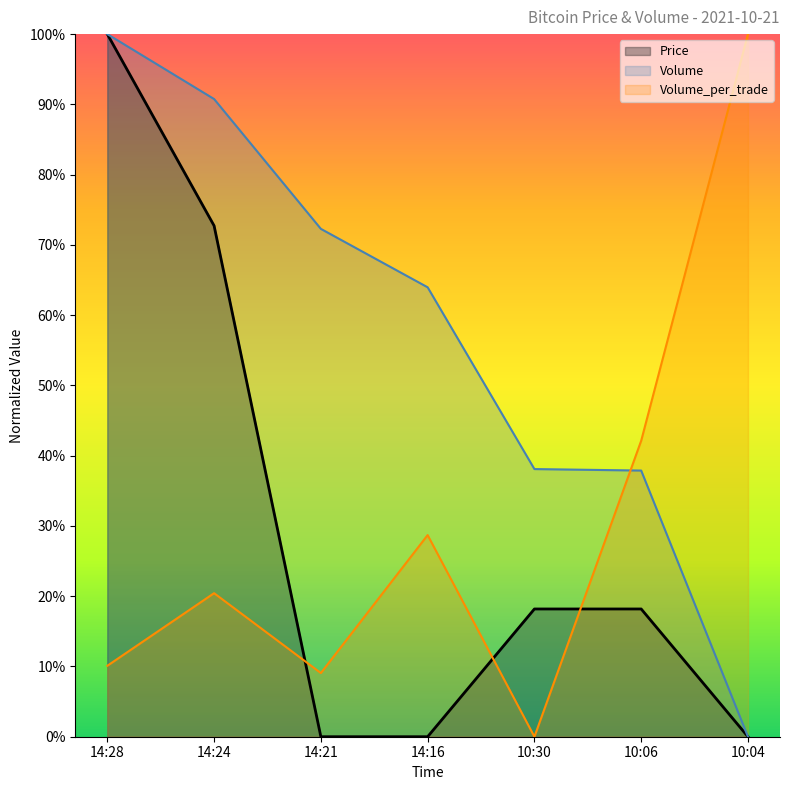

Read the Volume value at 14:21.

0.7